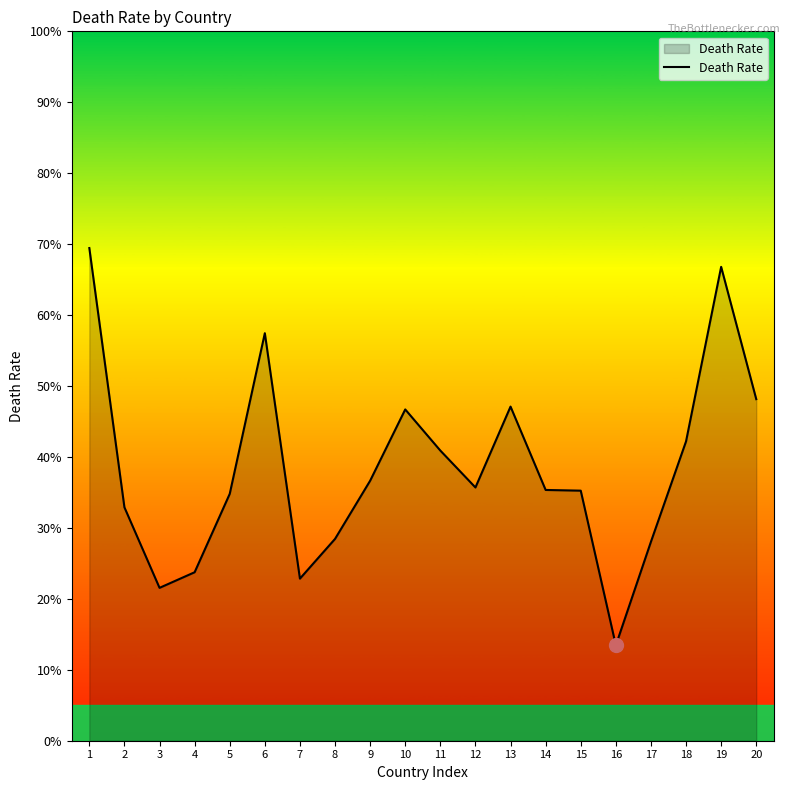

Does the chart display data point markers on the line(s)?

No